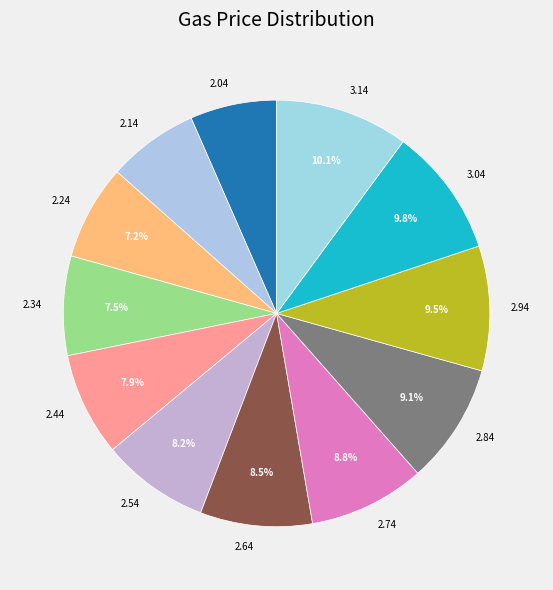

What is the ratio of the value at 2.34 to the value at 2.24?

1.0